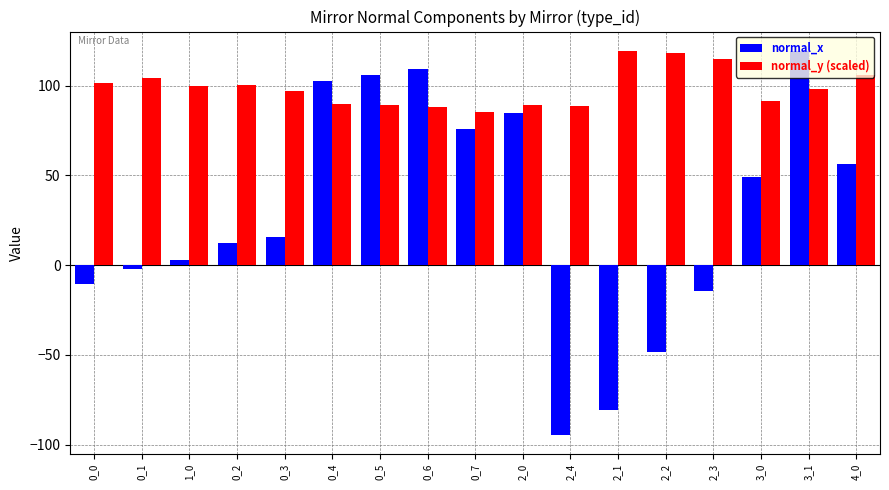

How many categories are shown in the chart?

17